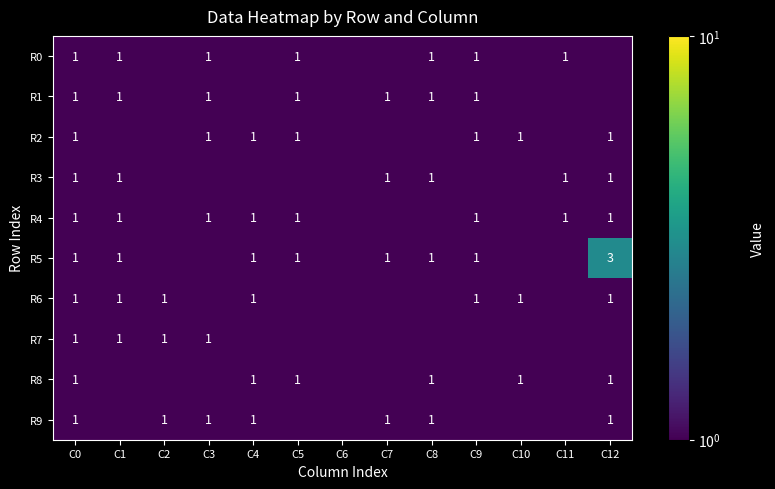

At which category is the sum across all series the highest?

C0